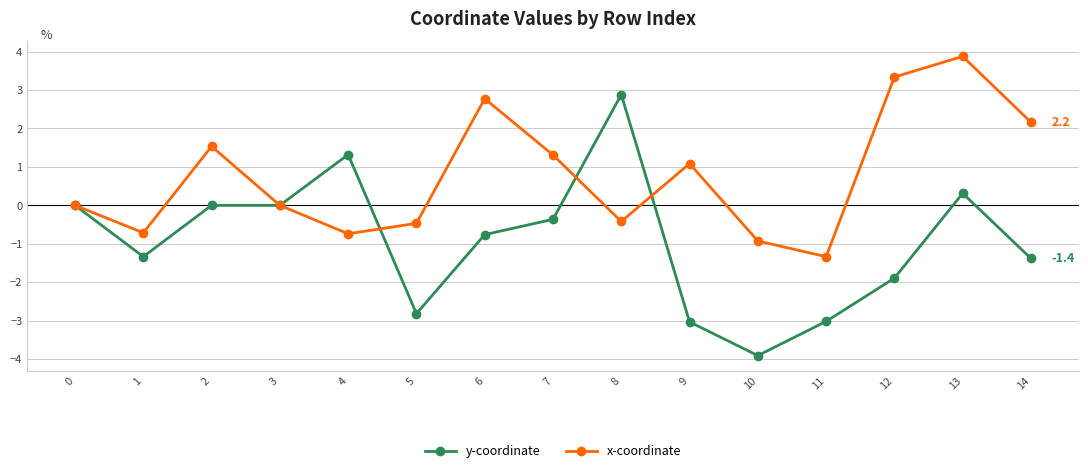

Which series changed the most between 1 and 3?

y-coordinate